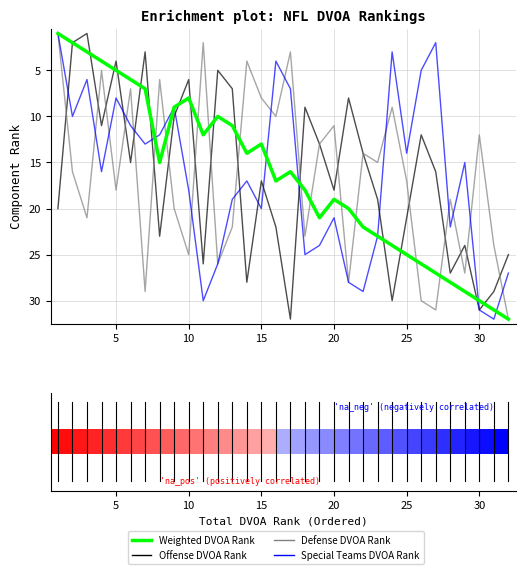

Reading right to left, transcribe all the data shown in this chart.

Weighted DVOA Rank: 32	31	30	29	28	27	26	25	24	23	22	20	19	21	18	16	17	13	14	11	10	12	8	9	15	7	6	5	4	3	2	1
Offense DVOA Rank: 25	29	31	24	27	16	12	21	30	19	14	8	18	13	9	32	22	17	28	7	5	26	6	10	23	3	15	4	11	1	2	20
Defense DVOA Rank: 32	24	12	27	19	31	30	17	9	15	14	28	11	13	23	3	10	8	4	22	26	2	25	20	6	29	7	18	5	21	16	1
Special Teams DVOA Rank: 27	32	31	15	22	2	5	14	3	23	29	28	21	24	25	7	4	20	17	19	26	30	18	9	12	13	11	8	16	6	10	1